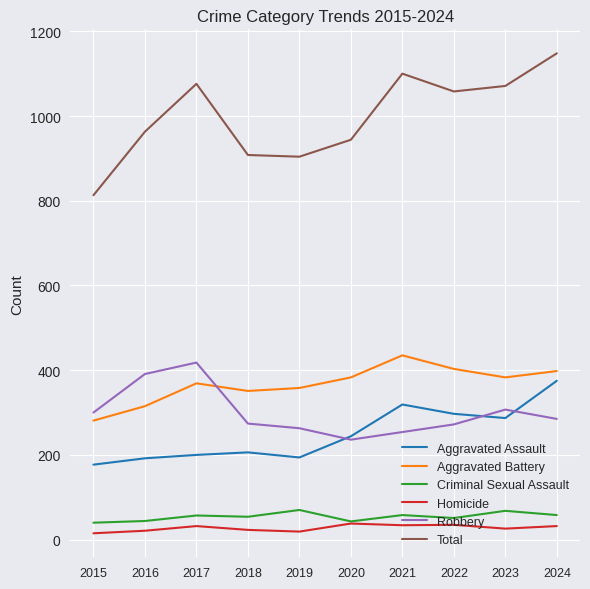

True or false: Robbery and Aggravated Assault cross at least once.

True